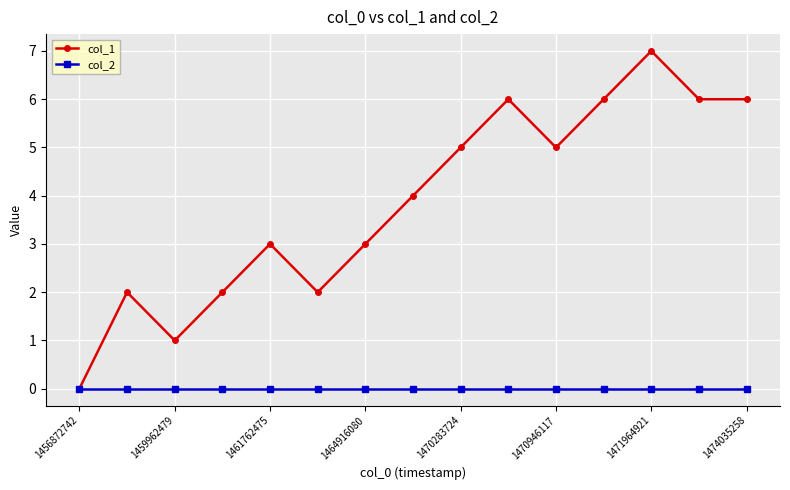

Which series has the largest total across all categories?

col_1